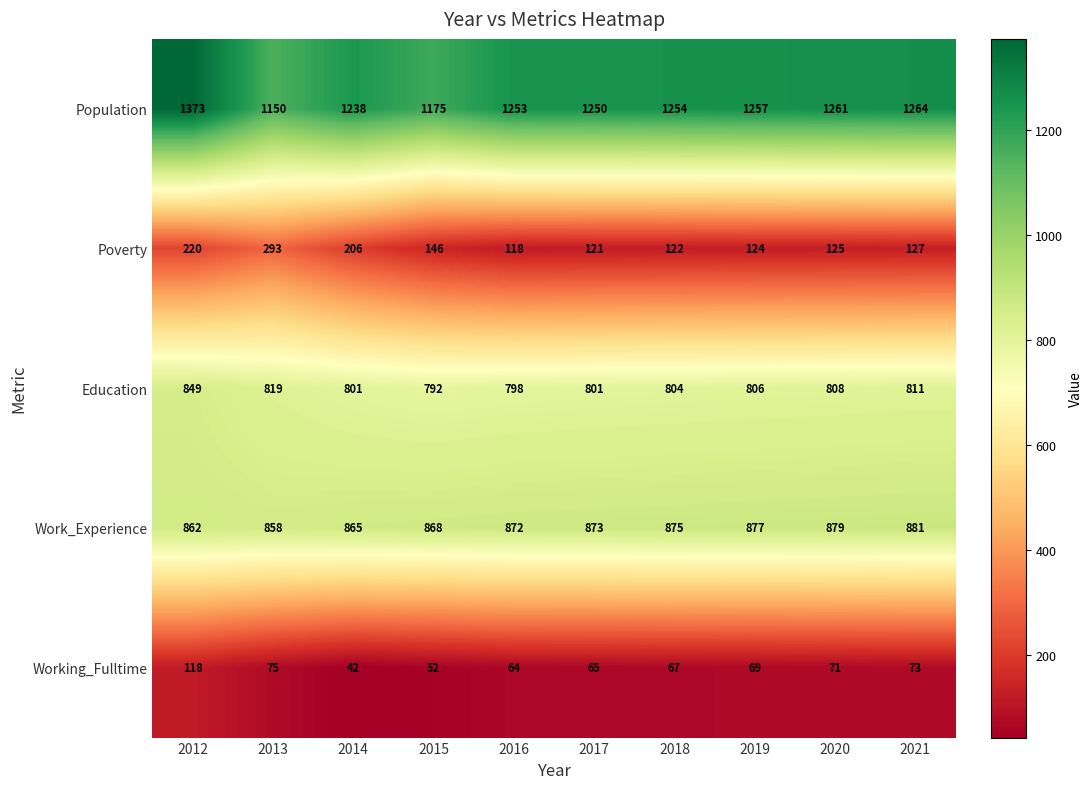

True or false: Poverty has a value of 220 at 2012.

True